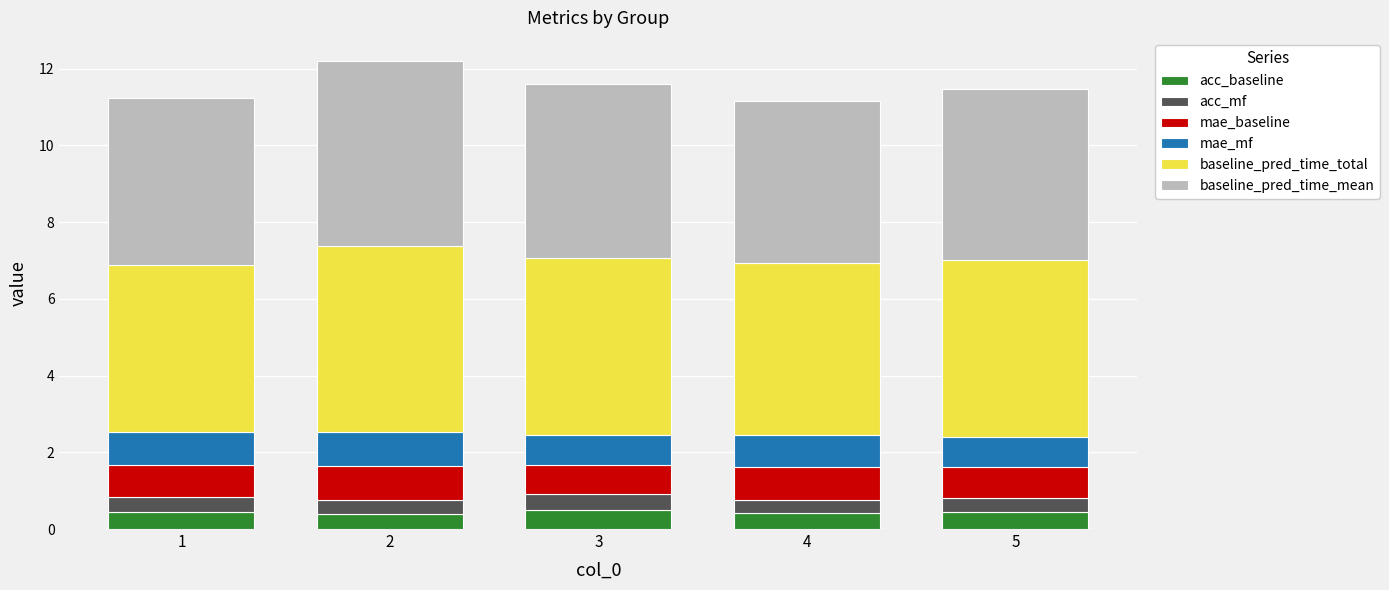

The value of acc_baseline at 2 is 0.4. True or false?

True